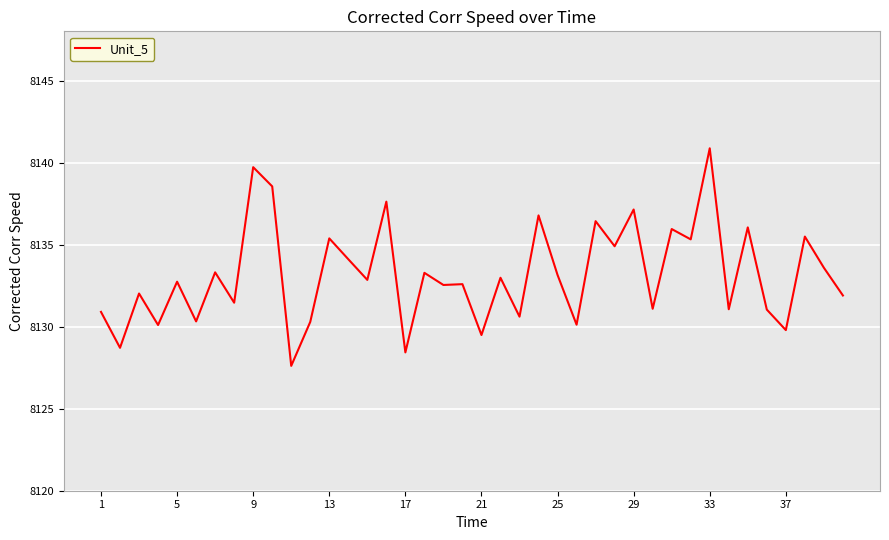

What is the greatest value displayed?

8140.9